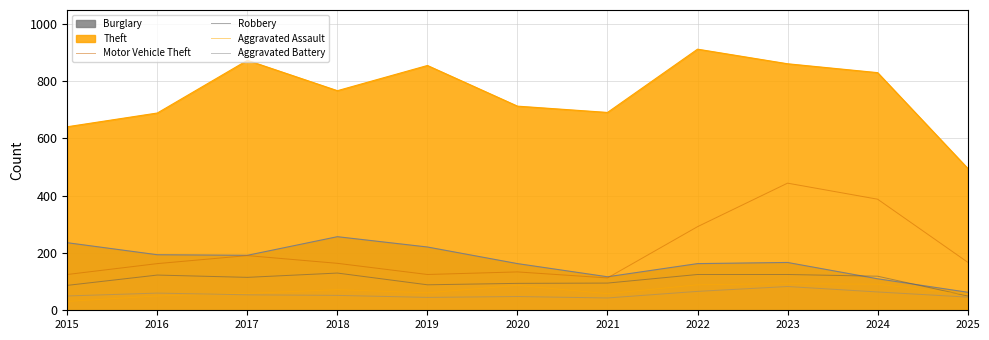

At which category is the sum across all series the highest?

2023